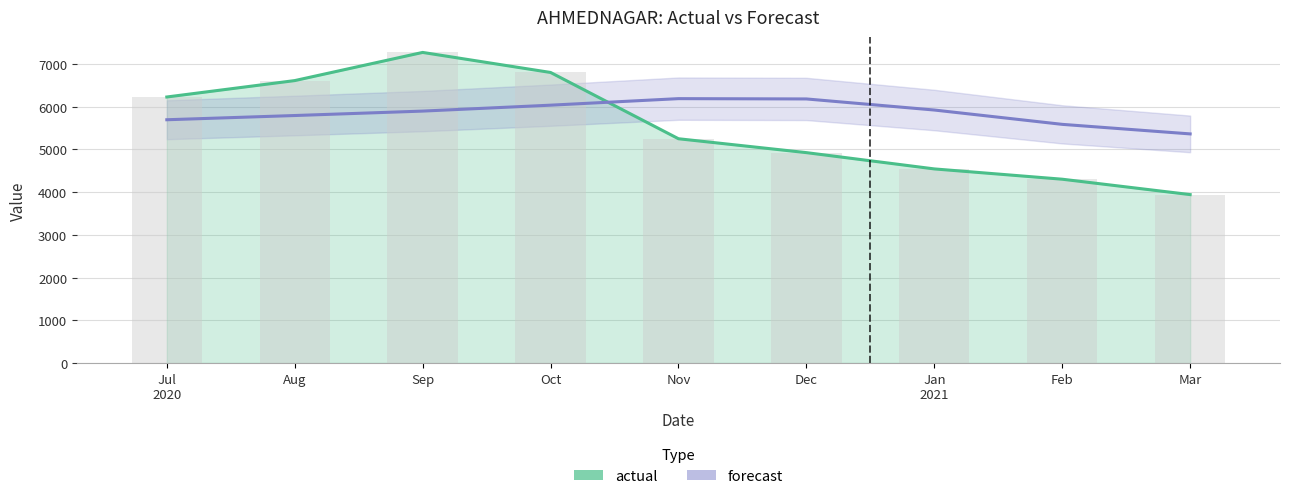

What is the highest value of the actual series?

7268.0